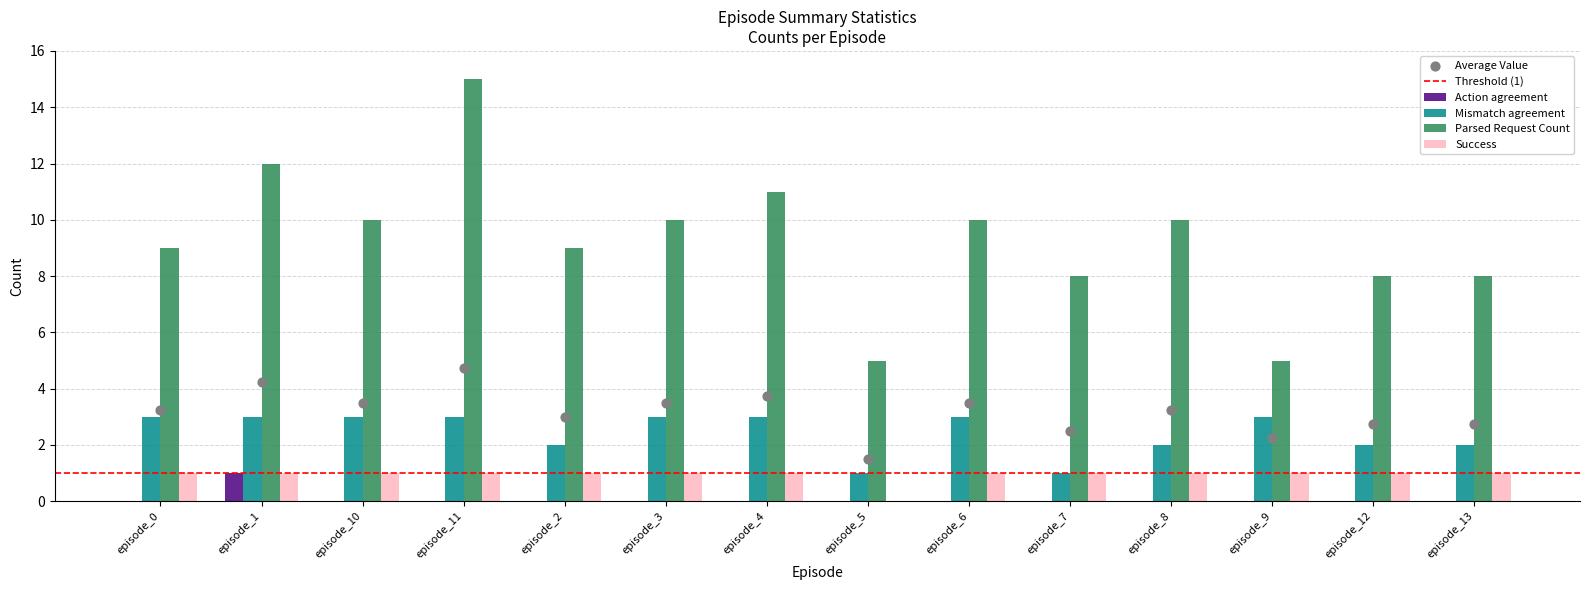

Which series reaches the minimum Y coordinate?

Action agreement